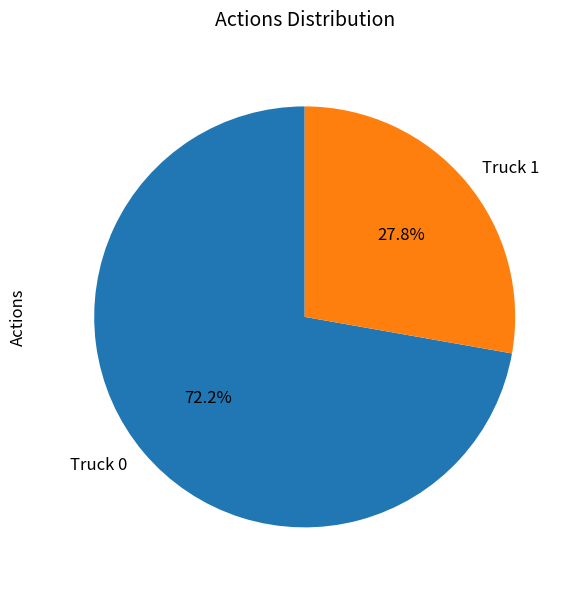

How many segments does this pie chart have?

2